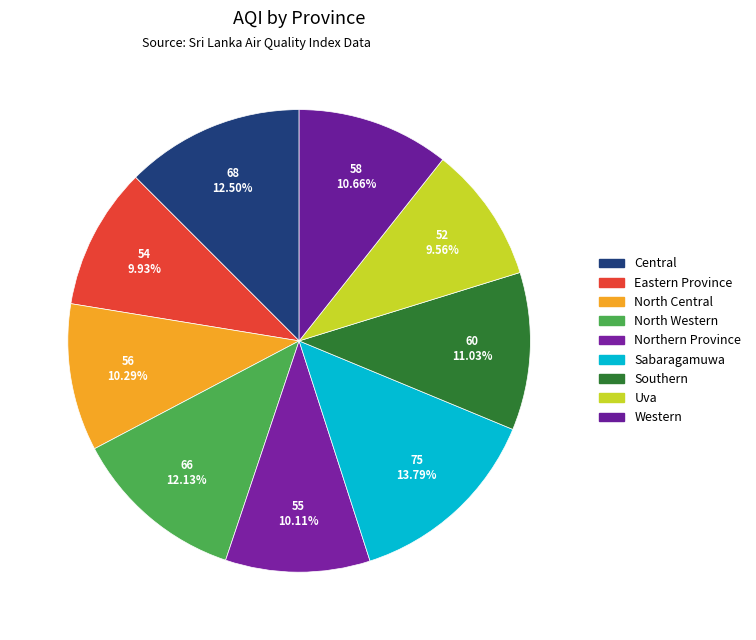

To the nearest percent, what portion does Western represent?

11%